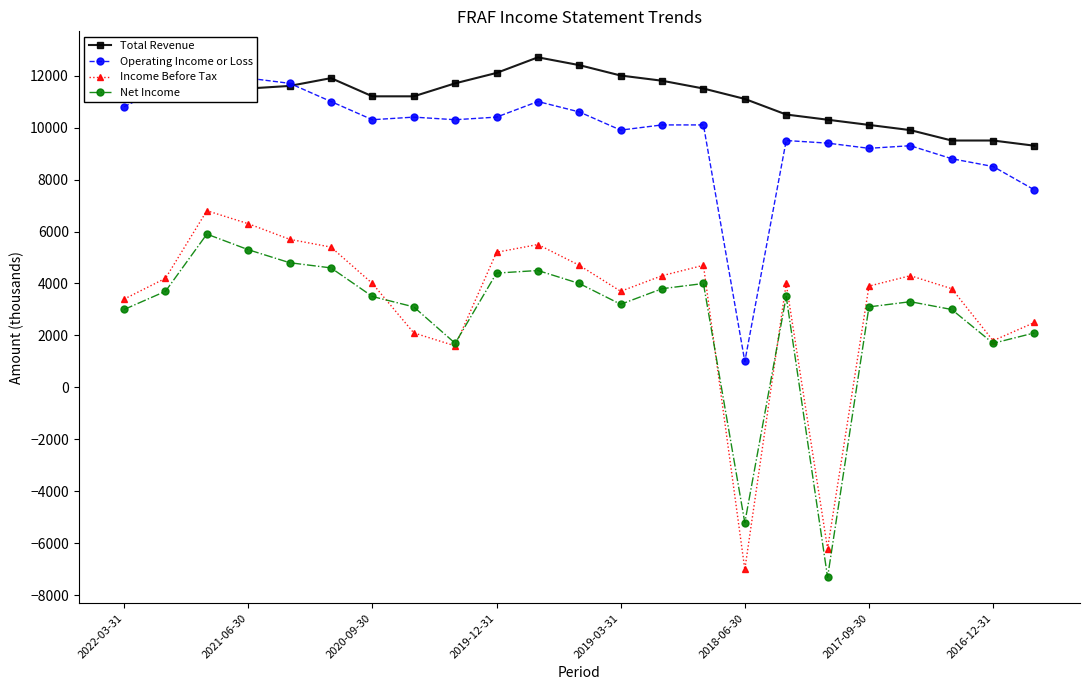

True or false: Total Revenue and Net Income intersect in this chart.

False